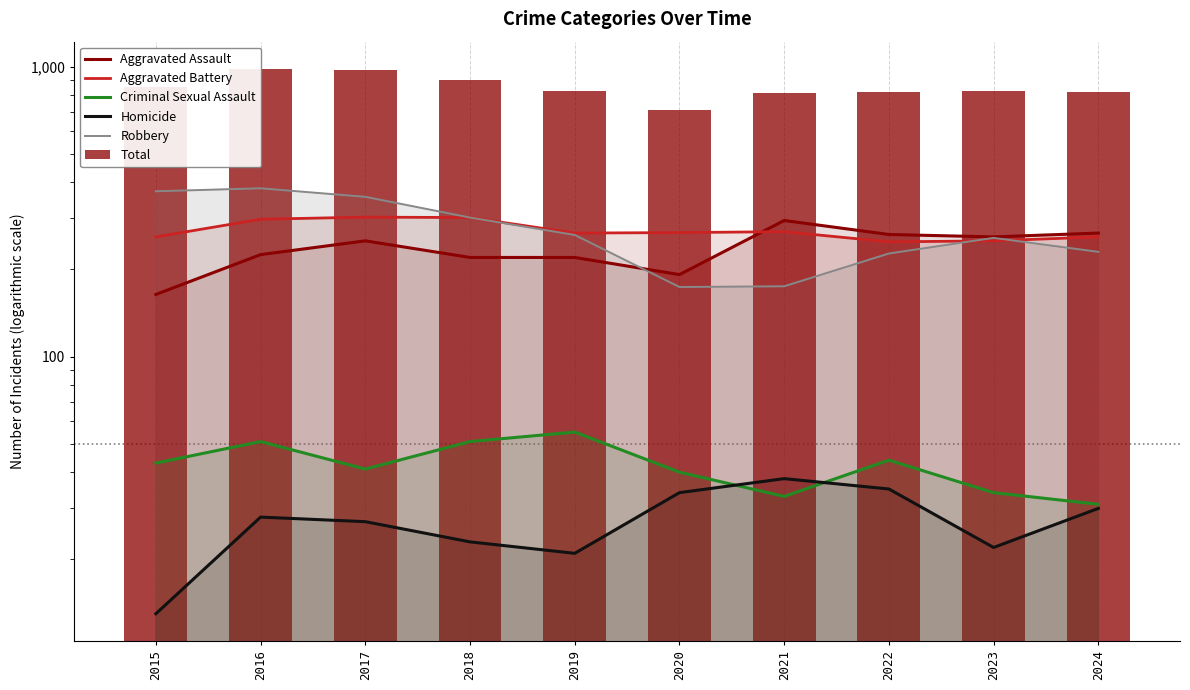

Which category has the lowest value in the Criminal Sexual Assault series?

2024